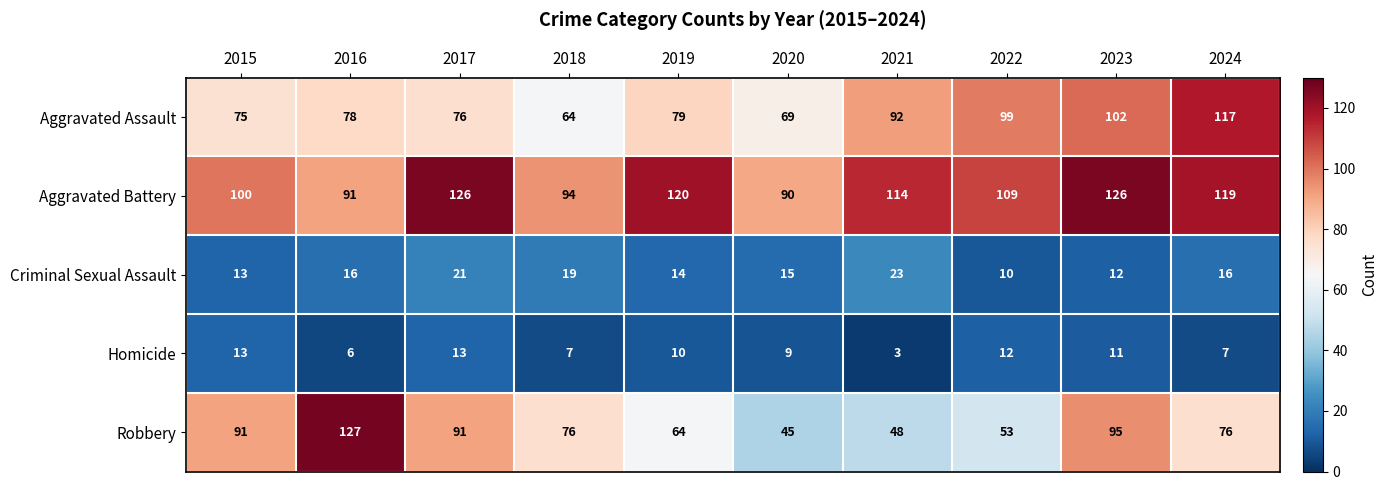

At which category does the chart reach its minimum across all series?

2021